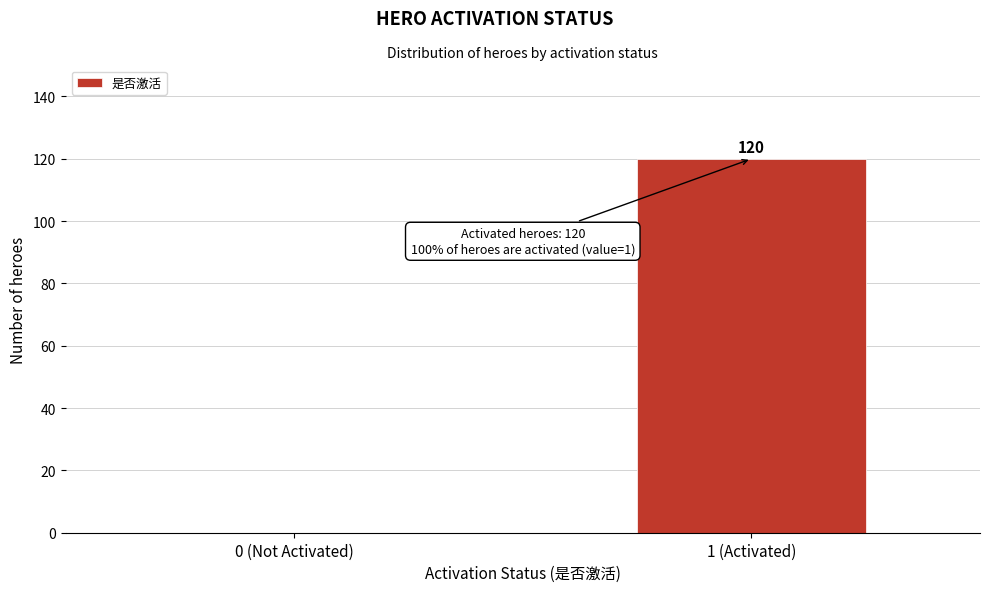

Reading left to right, transcribe all the data shown in this chart.

0 (Not Activated)=0	1 (Activated)=120